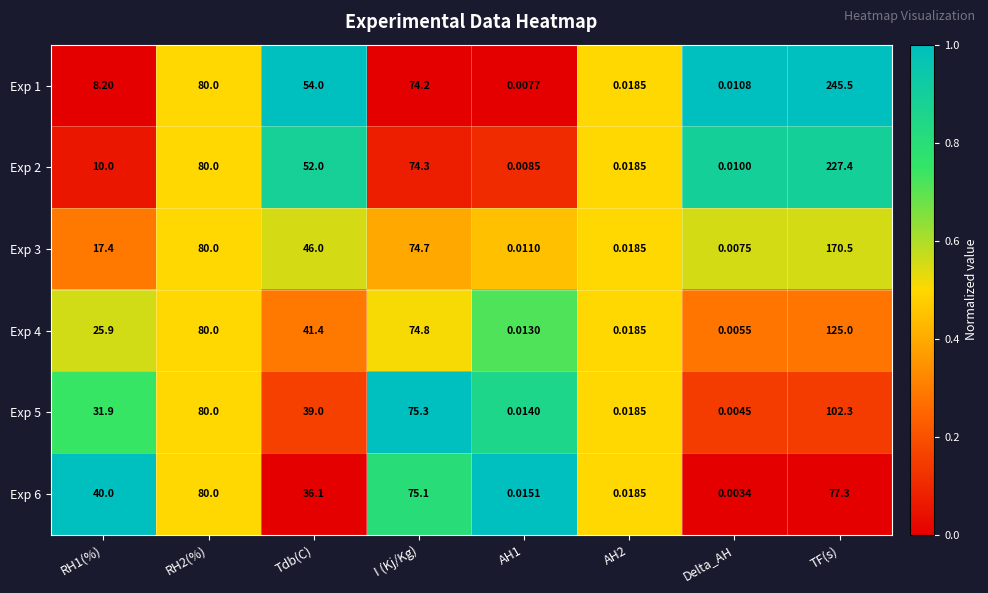

Is the value of Exp 3 at AH1 greater than the value of Exp 4 at AH1?

No